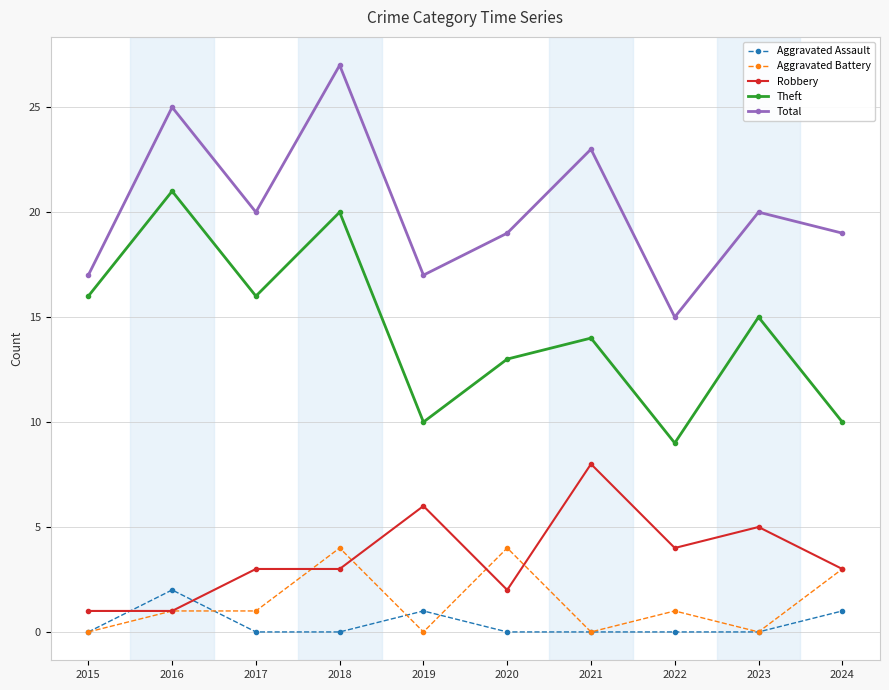

How many interior local peaks does the Total series have?

4